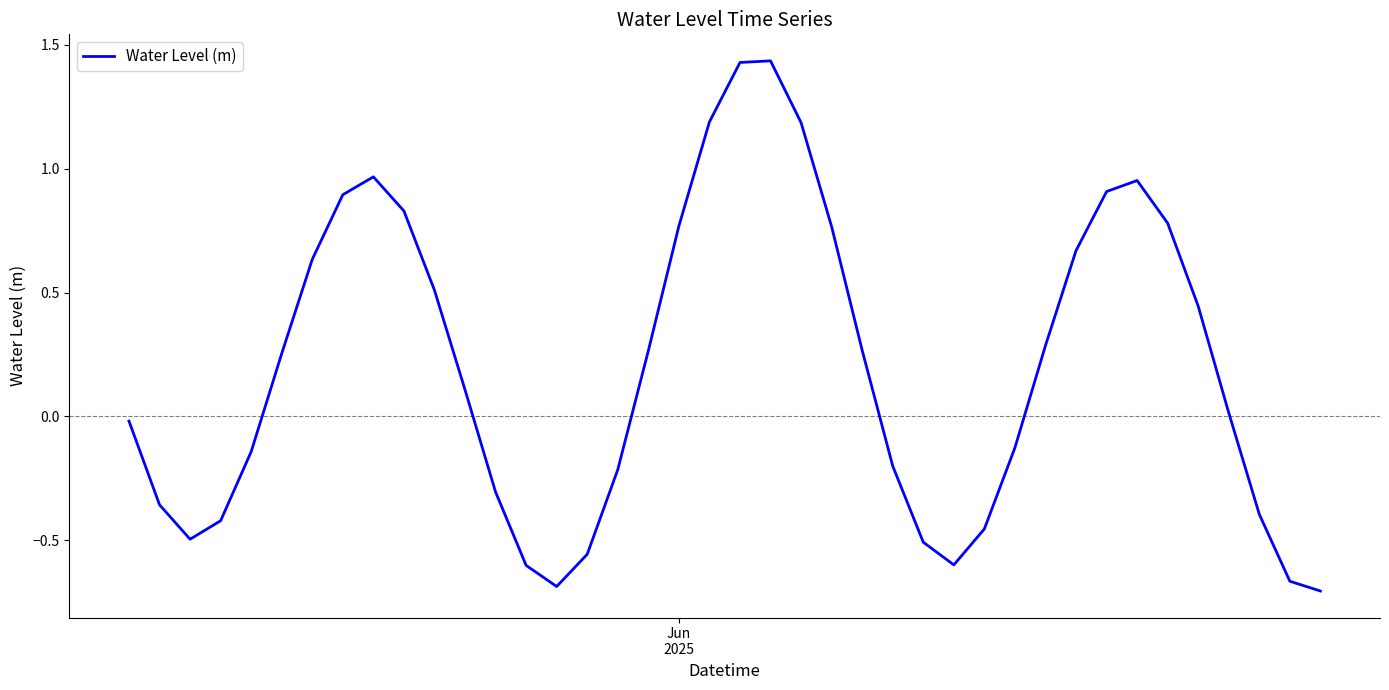

What is the difference between the maximum and minimum values?

2.1